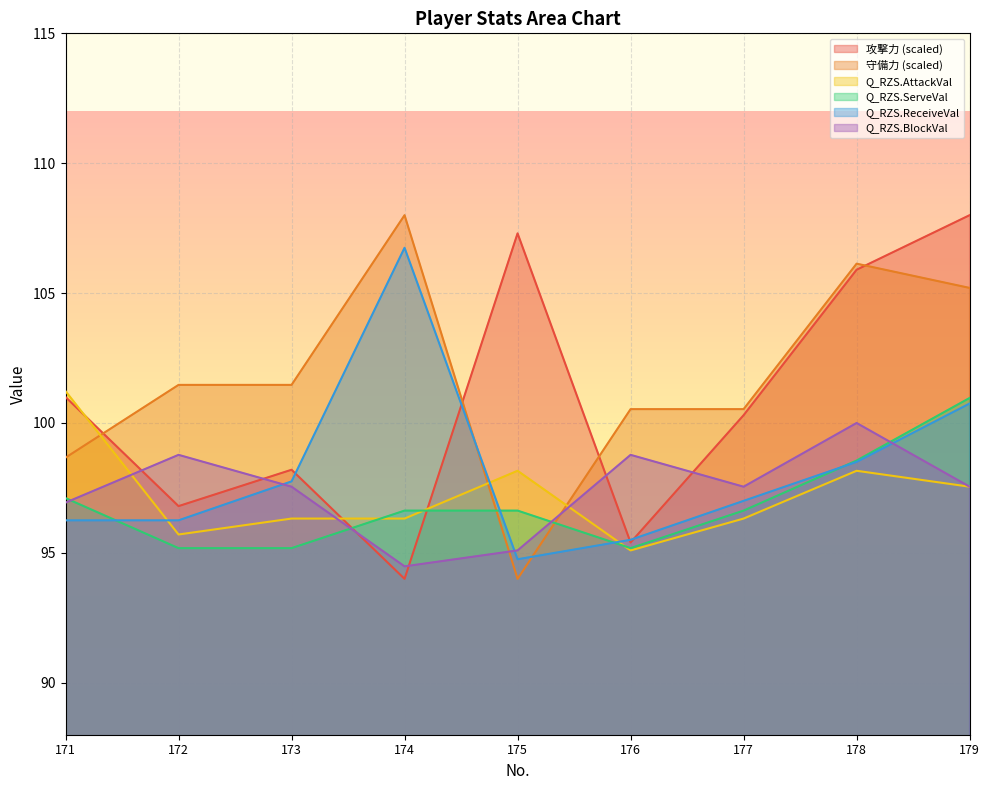

Which series has the largest total across all categories?

守備力 (scaled)